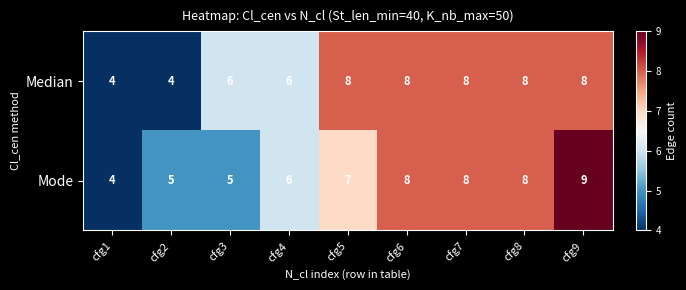

How many data points does each series have?

9